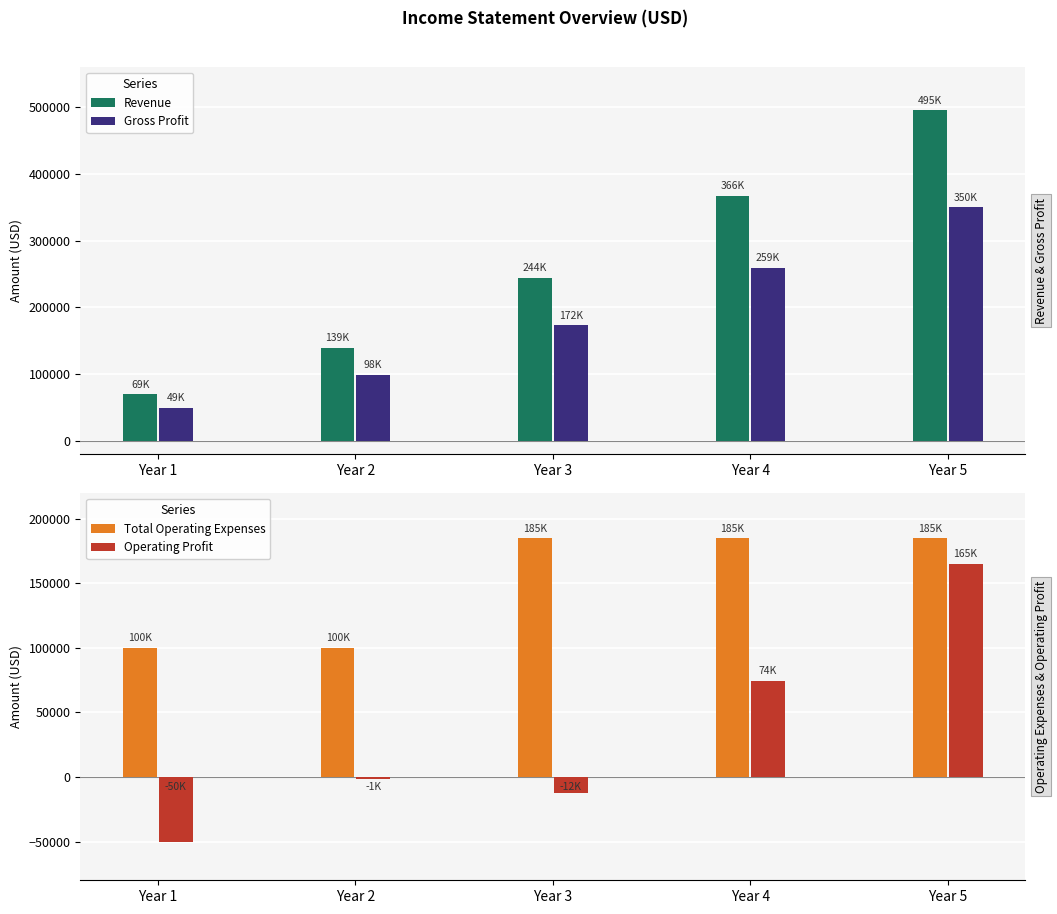

Reading right to left, list all the values displayed in this chart.

Revenue: Year 5=495416	Year 4=366975	Year 3=244650	Year 2=139800	Year 1=69900
Gross Profit: Year 5=350123	Year 4=259350	Year 3=172900	Year 2=98800	Year 1=49400
Total Operating Expenses: Year 5=185000	Year 4=185000	Year 3=185000	Year 2=100000	Year 1=100000
Operating Profit: Year 5=165123	Year 4=74350	Year 3=-12100	Year 2=-1200	Year 1=-50600